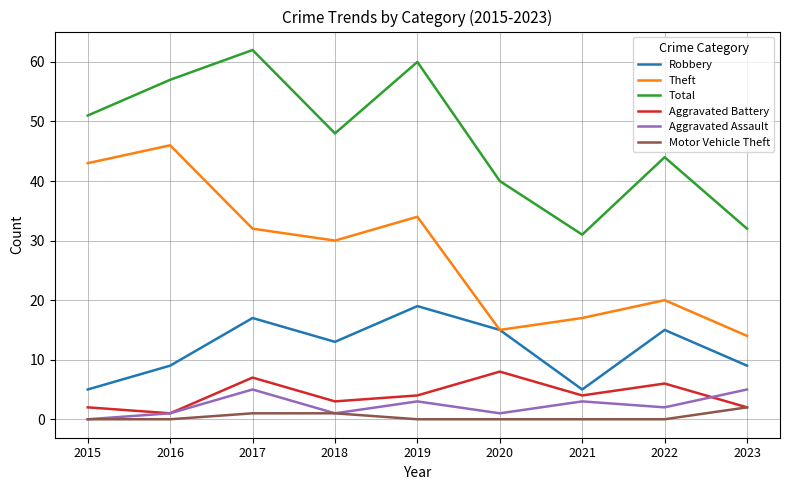

What value does the Total series have at 2019?

60